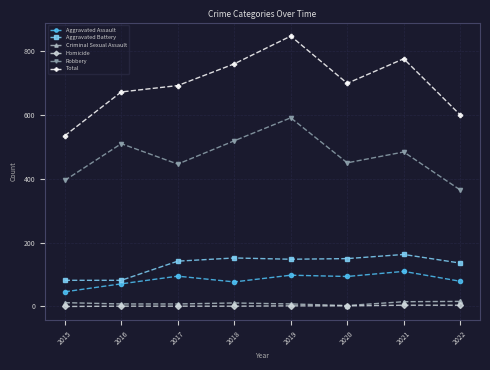

Where is Robbery nearest to the value 478?

2021